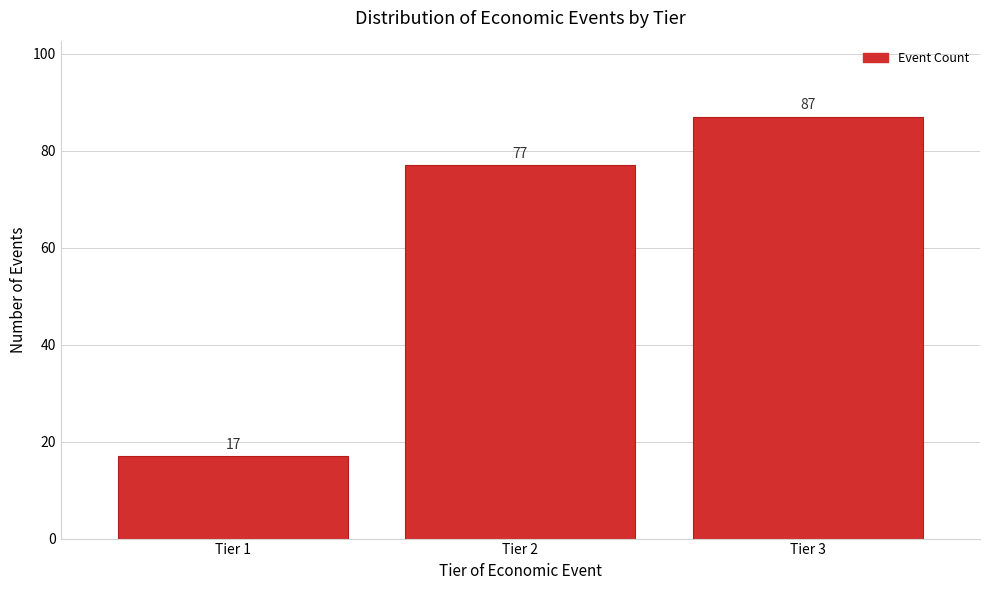

Reading right to left, list all the values displayed in this chart.

Tier 3=87	Tier 2=77	Tier 1=17